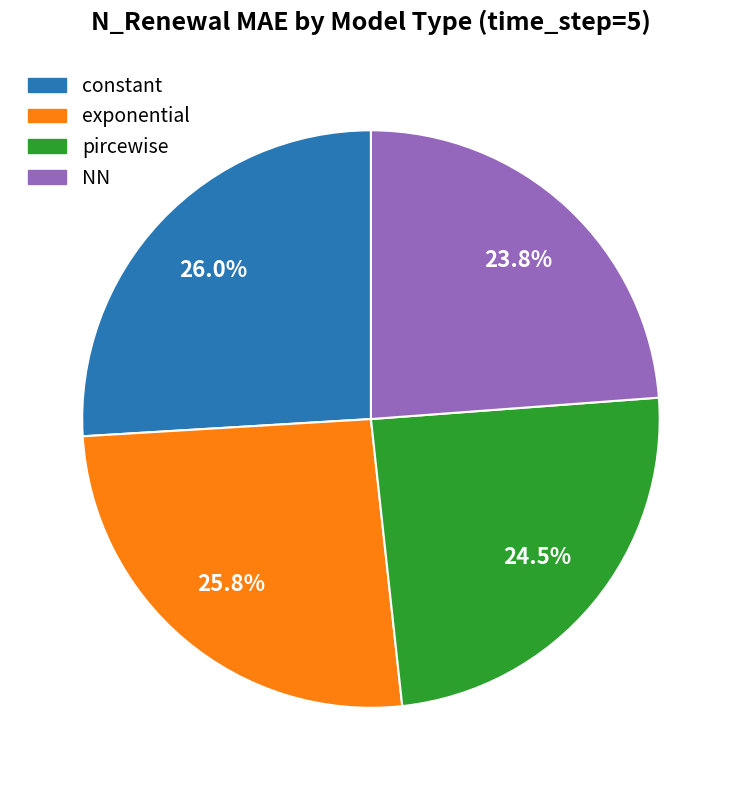

How many segments does this pie chart have?

4